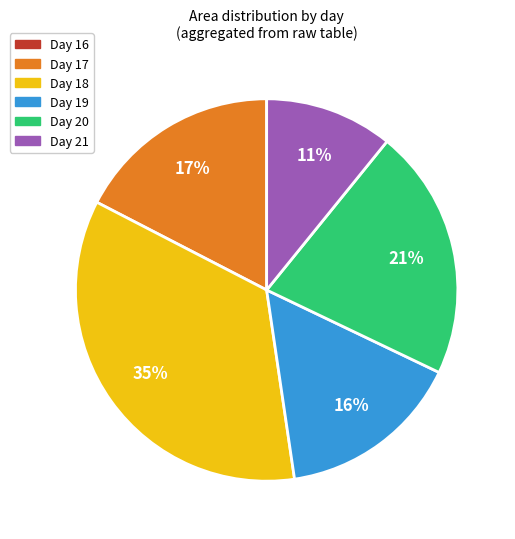

Is there any slice that represents more than half of the pie?

No